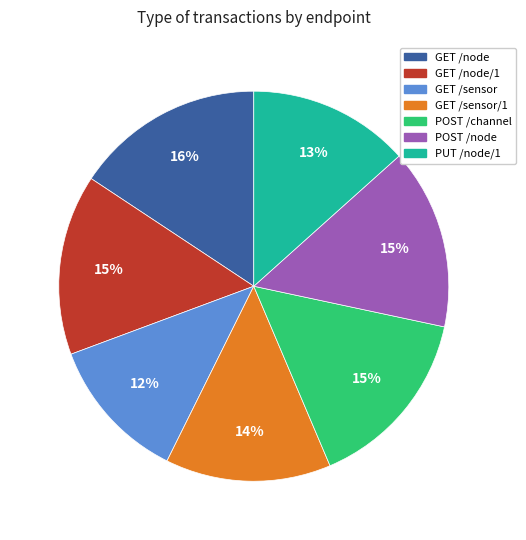

Is there any slice that represents more than half of the pie?

No